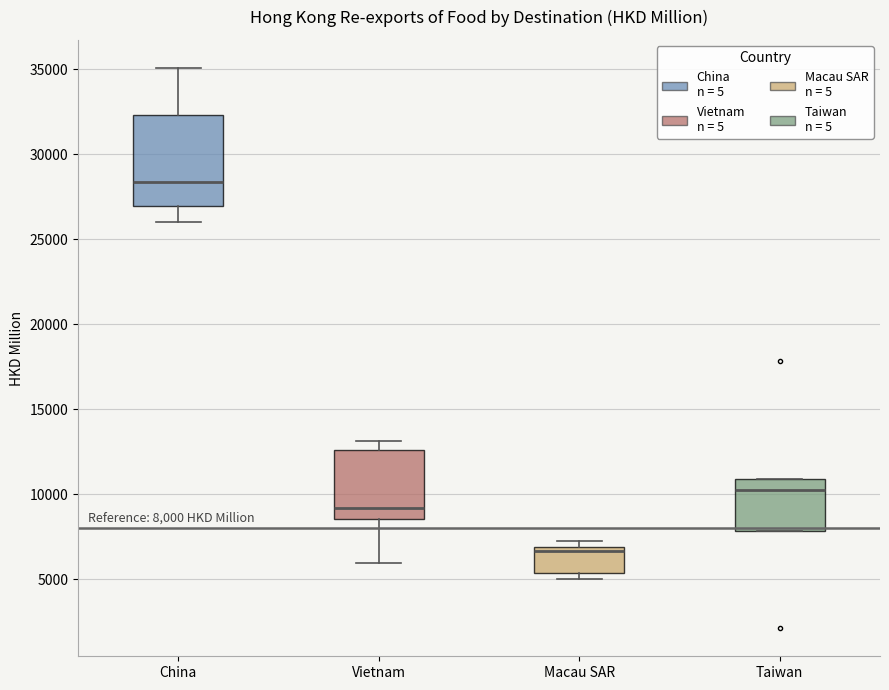

Which box is the tallest, from its lower edge to its upper edge?

China